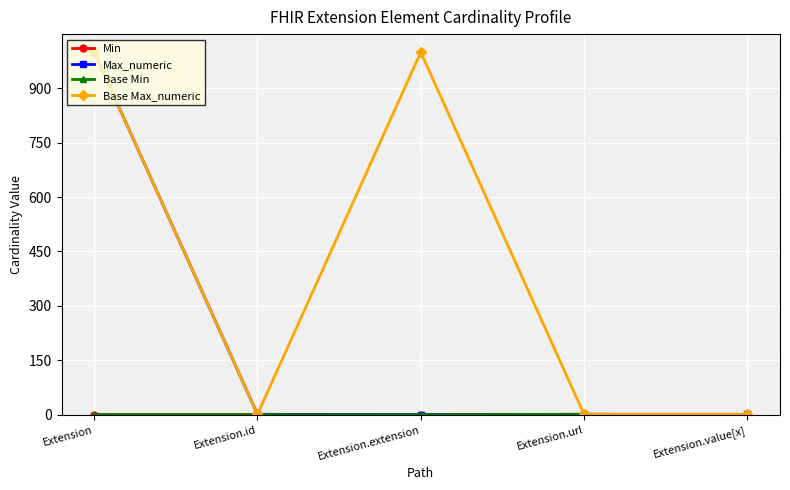

Reading right to left, transcribe all the data shown in this chart.

Min: Extension.value[x]=0	Extension.url=1	Extension.extension=0	Extension.id=0	Extension=0
Max_numeric: Extension.value[x]=1	Extension.url=1	Extension.extension=0	Extension.id=1	Extension=999
Base Min: Extension.value[x]=0	Extension.url=1	Extension.extension=0	Extension.id=0	Extension=0
Base Max_numeric: Extension.value[x]=1	Extension.url=1	Extension.extension=999	Extension.id=1	Extension=999